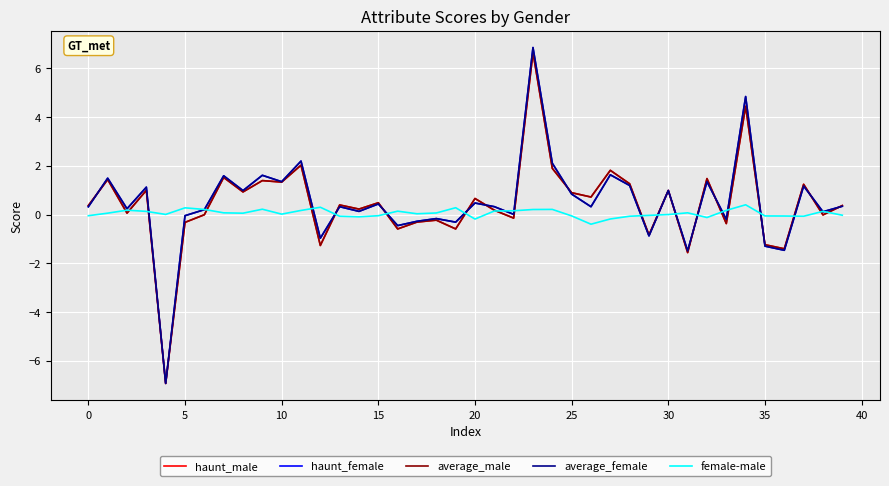

What is the maximum value for average_female?

6.8